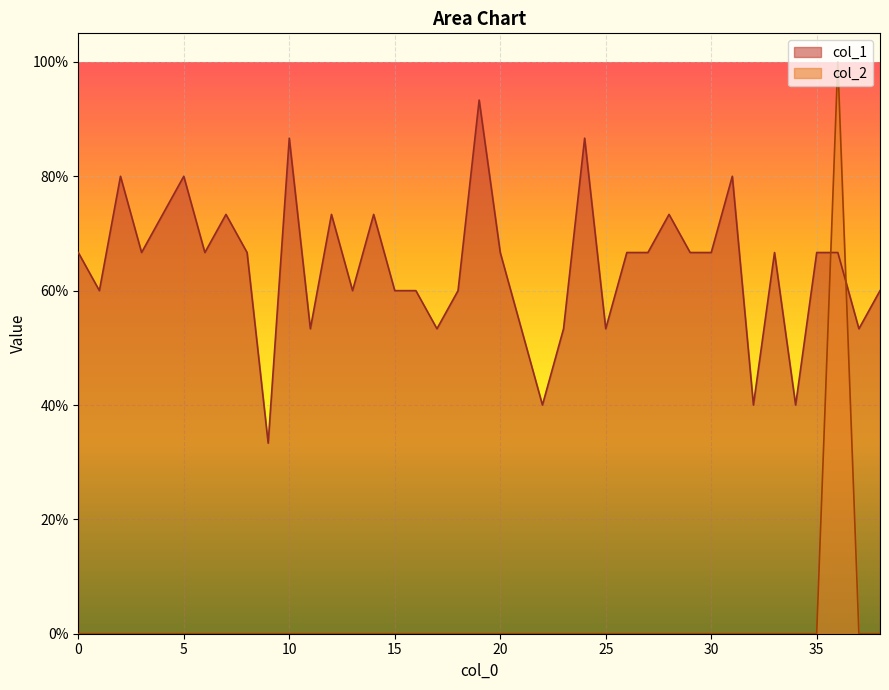

What is the total value across all series at 19?

0.9